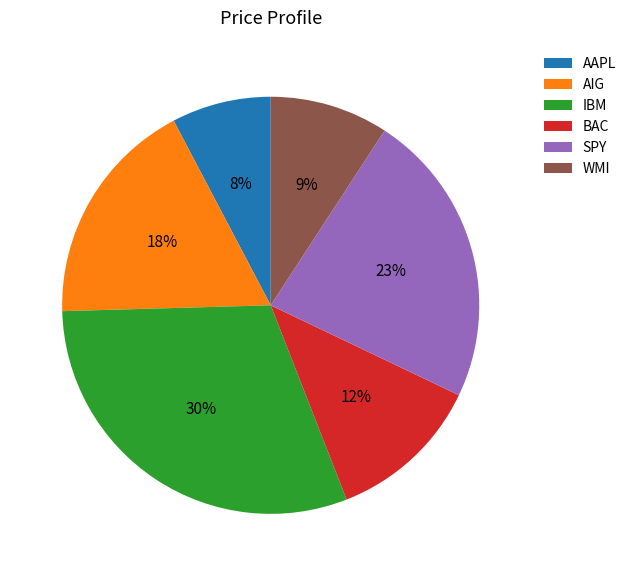

What is the smallest slice in the pie chart?

AAPL